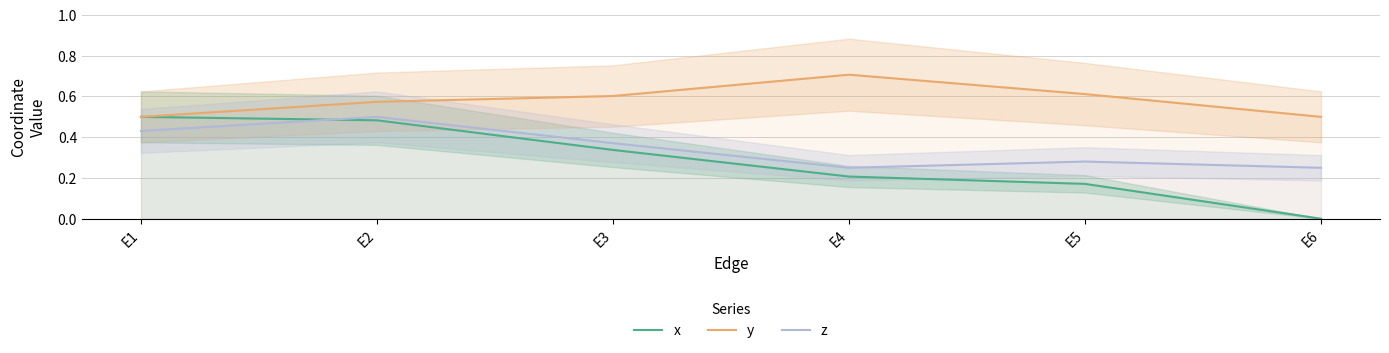

What is the total value across all series at E1?

1.4